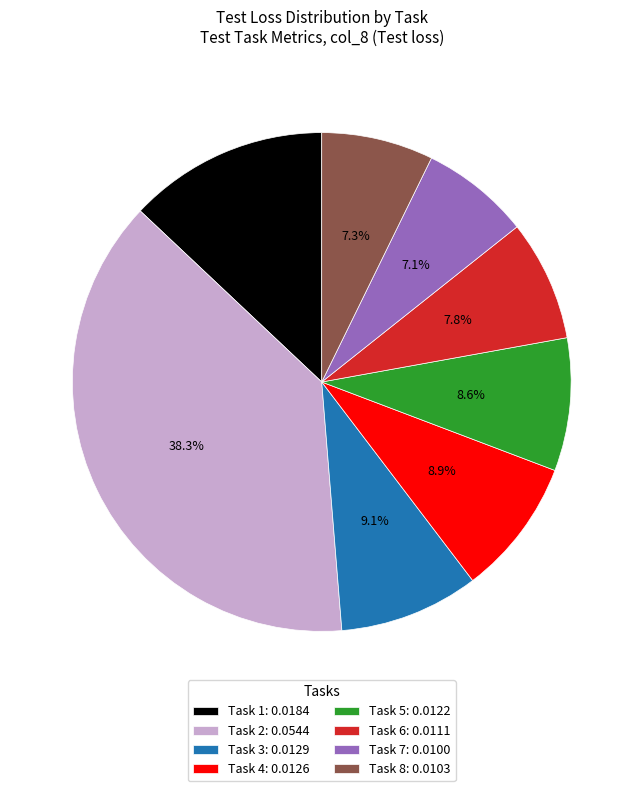

Which slice is the largest?

Task 2